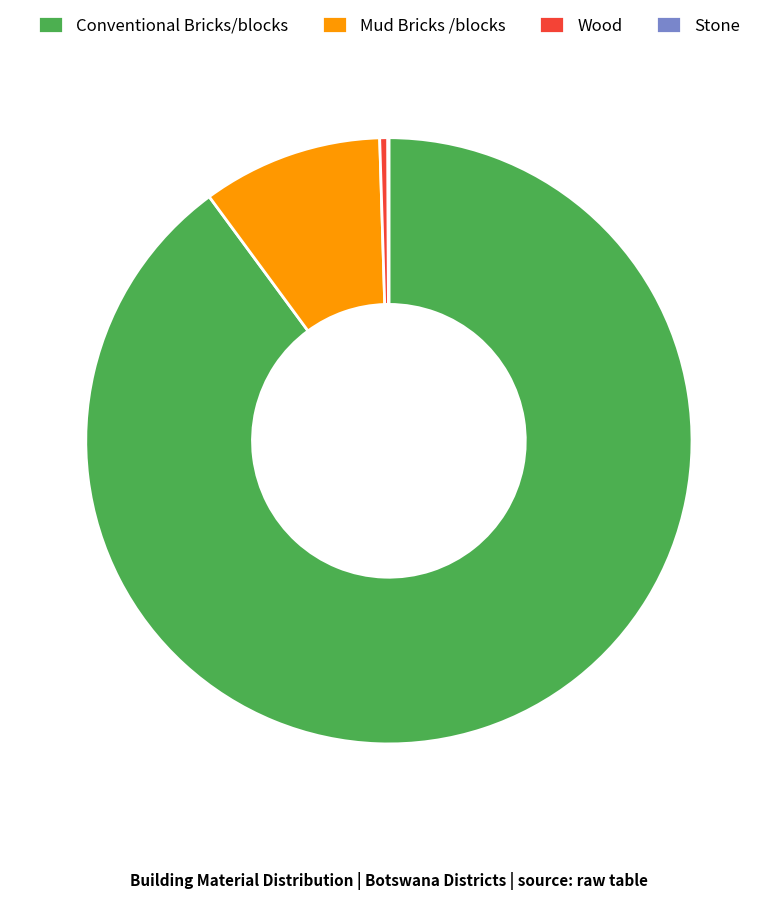

Which has a higher value, Mud Bricks /blocks or Wood?

Mud Bricks /blocks